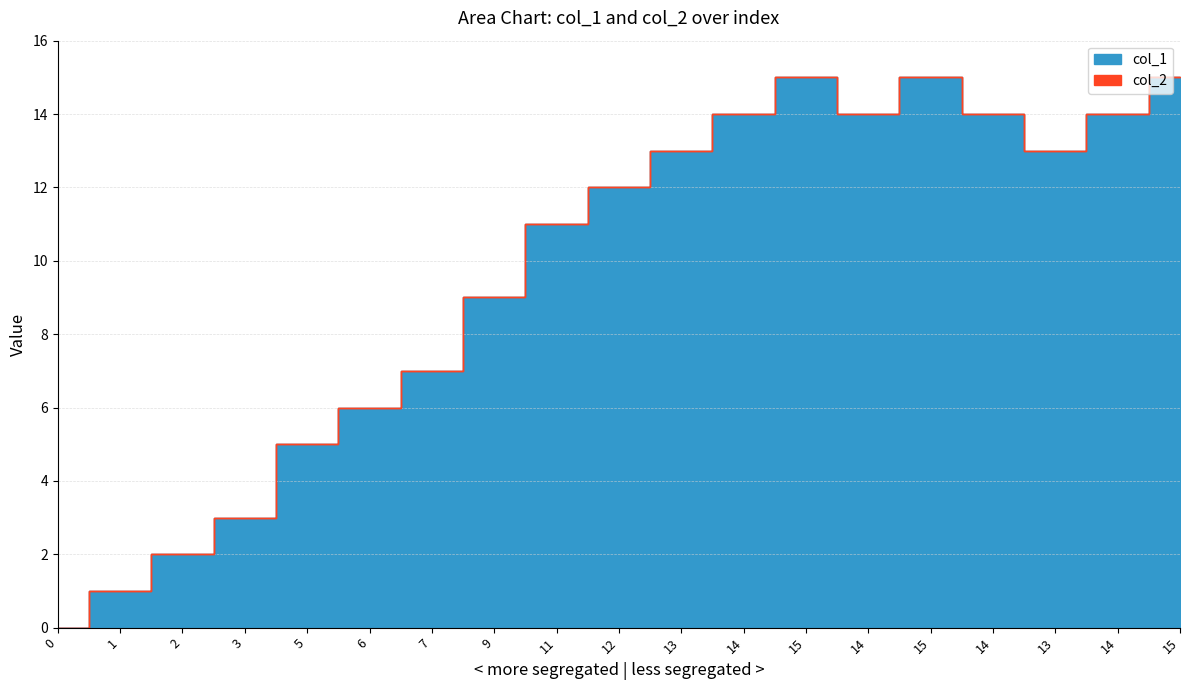

Where does the data first go above 12?

13